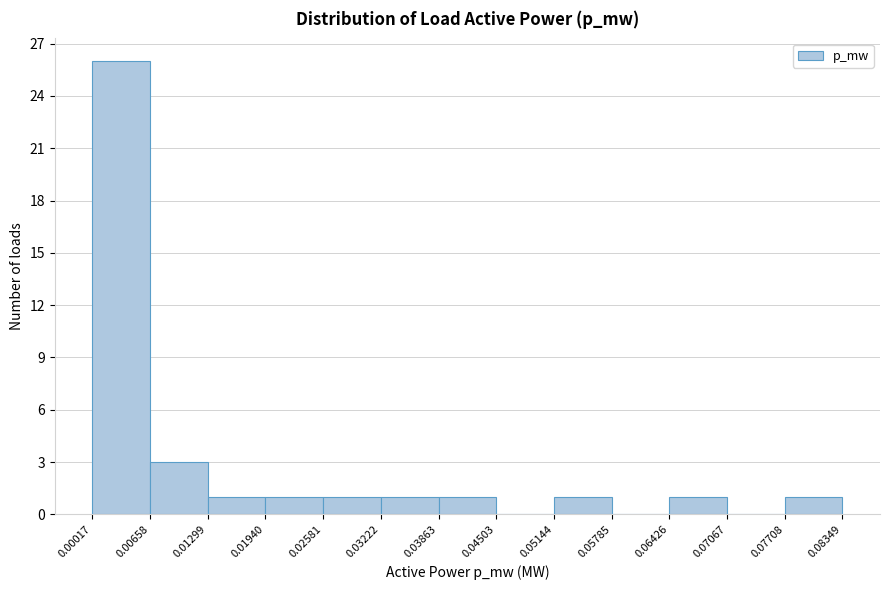

Reading left to right, transcribe this chart: for each bar, give the range it covers on the x-axis and its height. The values are not printed on the chart, so give them approximately, as read against the axis.

0.00017 to 0.00658: 26
0.00658 to 0.01299: 3
0.01299 to 0.01940: 1
0.01940 to 0.02581: 1
0.02581 to 0.03222: 1
0.03222 to 0.03863: 1
0.03863 to 0.04503: 1
0.04503 to 0.05144: 0
0.05144 to 0.05785: 1
0.05785 to 0.06426: 0
0.06426 to 0.07067: 1
0.07067 to 0.07708: 0
0.07708 to 0.08349: 1